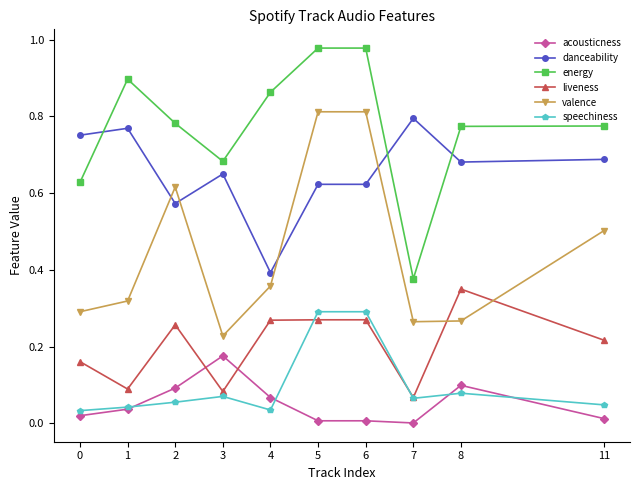

Which series has the largest total across all categories?

energy